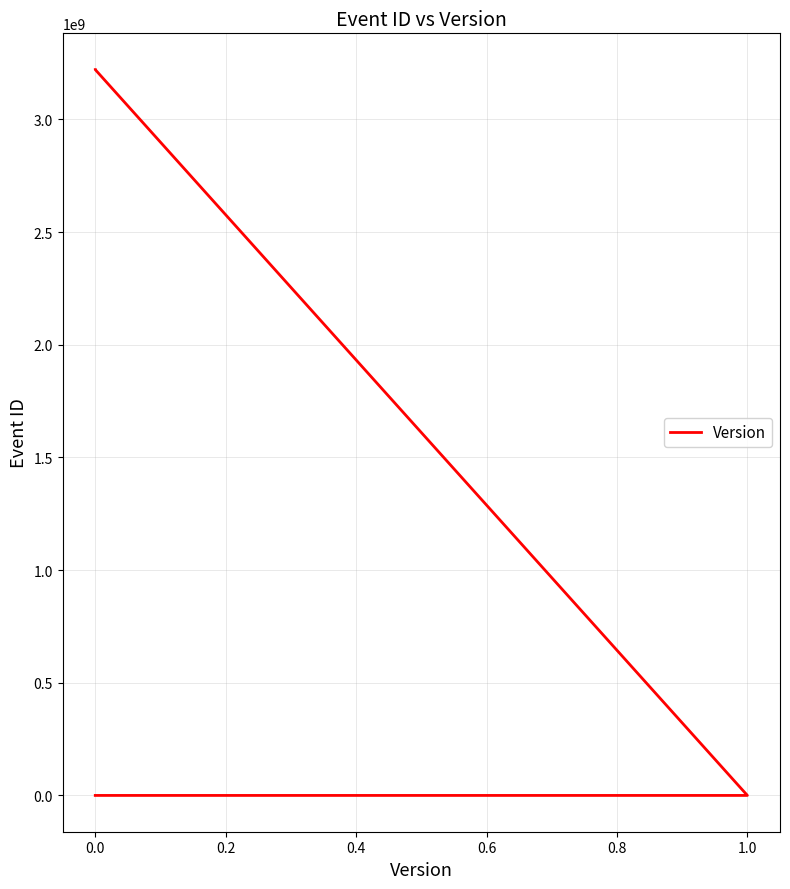

How many lines are shown in the chart?

1